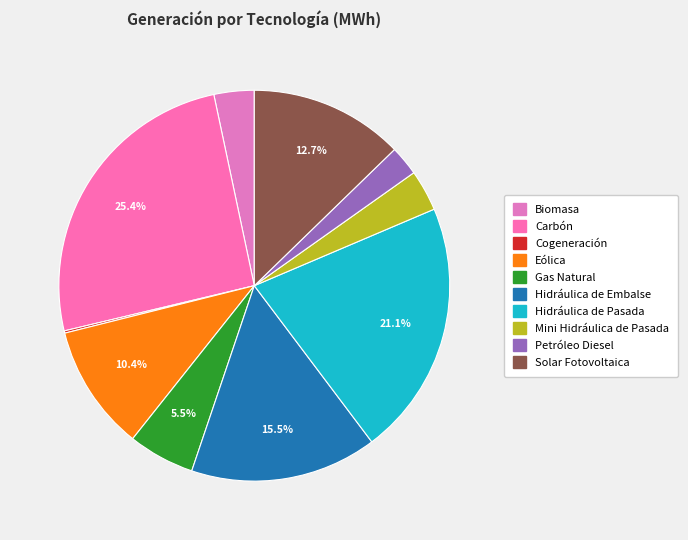

Is it true that Hidráulica de Pasada is 21% of the pie?

True